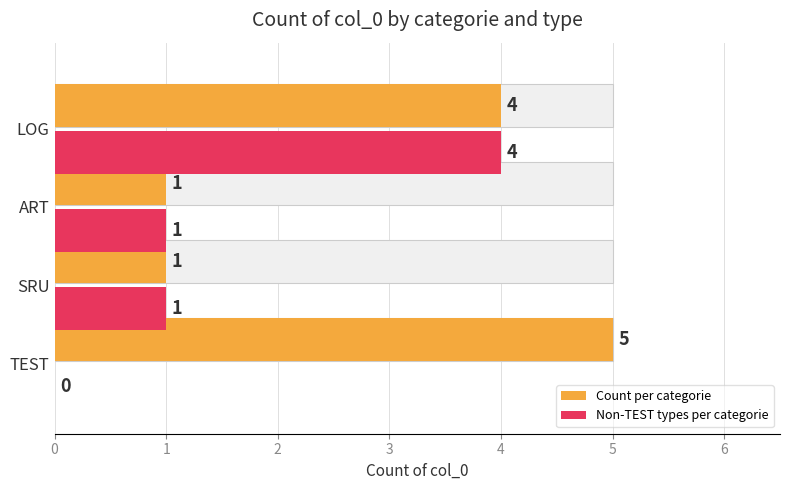

Between LOG and SRU, which is larger?

LOG